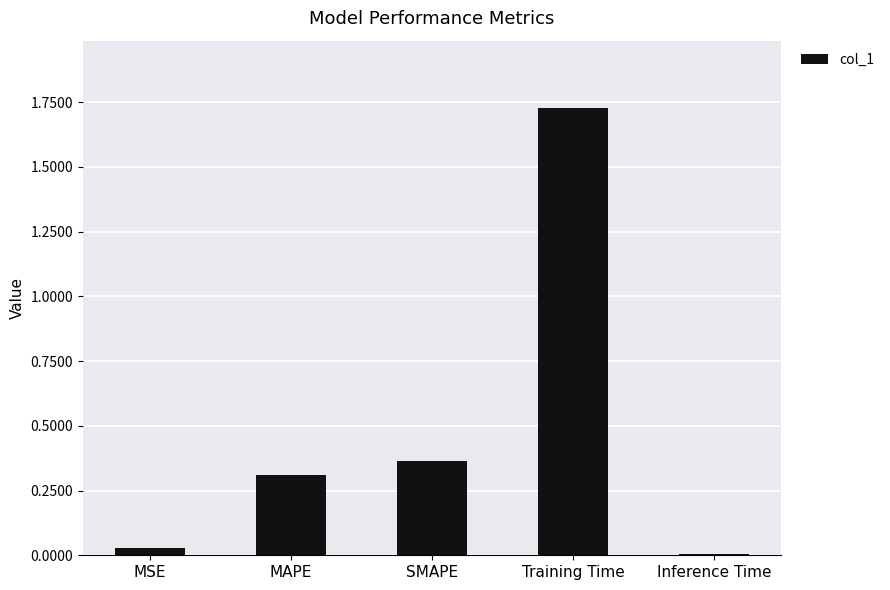

At which category does the chart reach its peak across all series?

Training Time